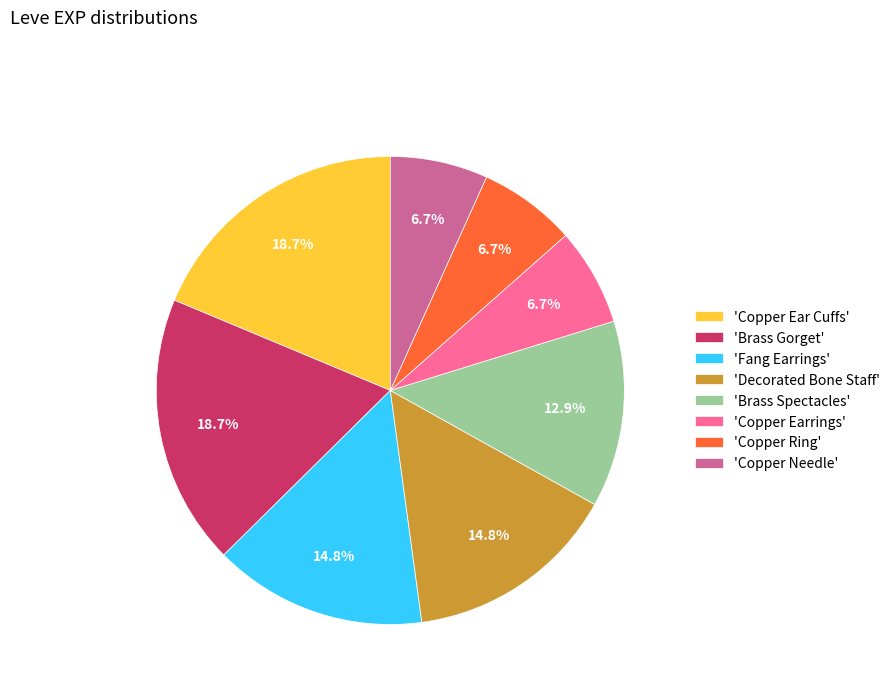

What portion of the pie excludes 'Brass Spectacles'?

87.1%